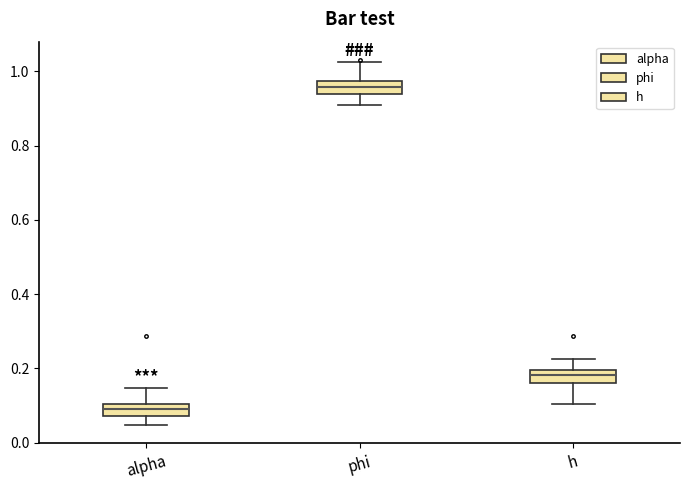

Where does the upper whisker of the box for h end on the y-axis? The values are not printed on the chart, so give them approximately, as read against the axis.

0.22